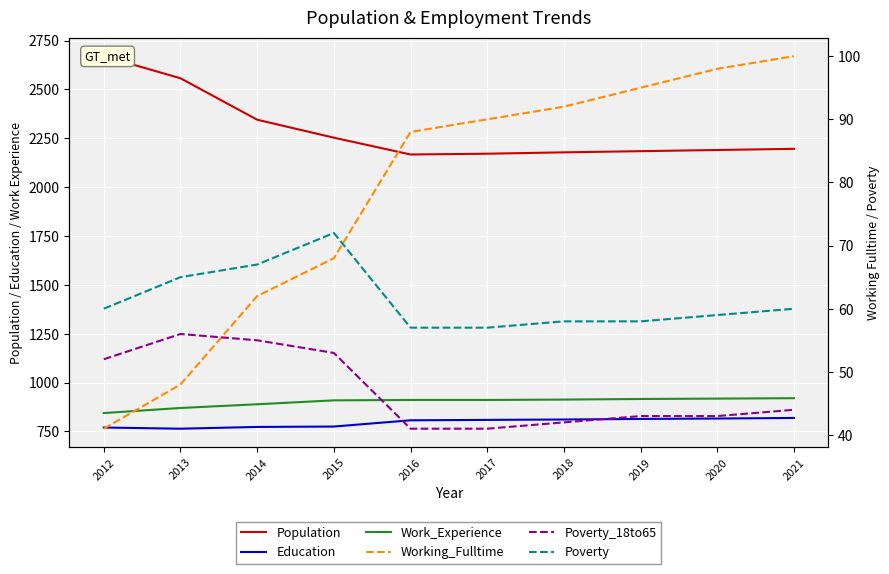

What is the maximum value for Poverty_18to65?

56